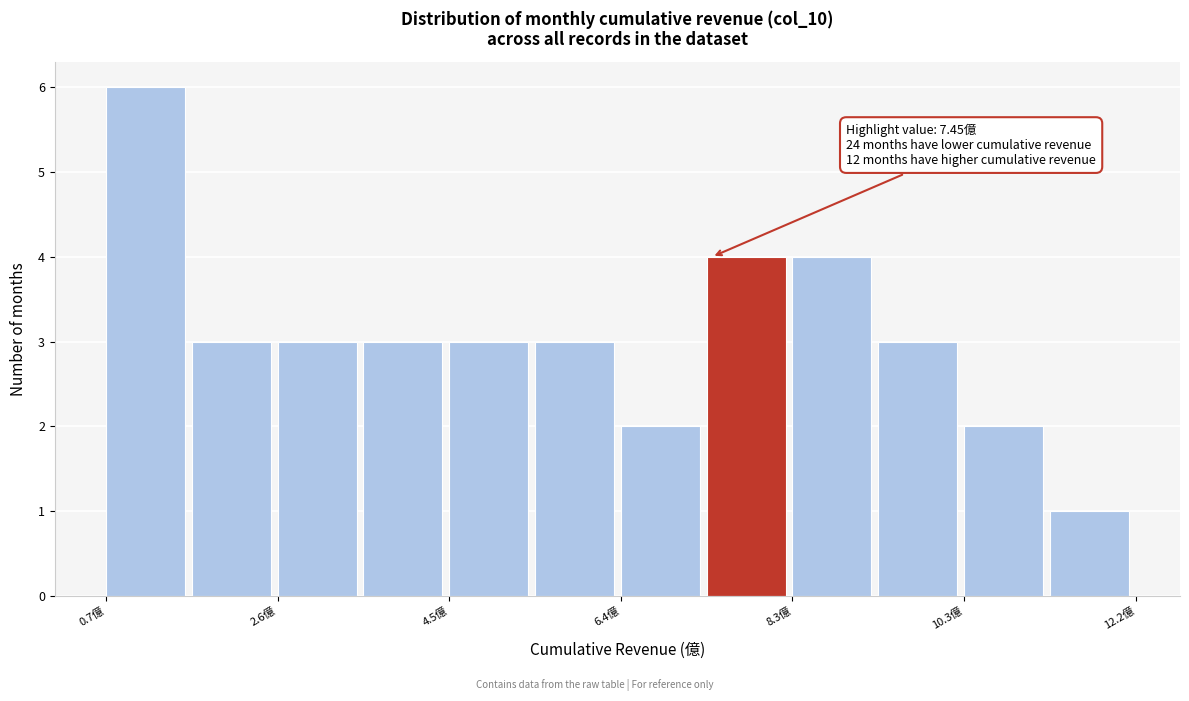

Over which range of the x-axis is the bar tallest?

0.6 to 1.6